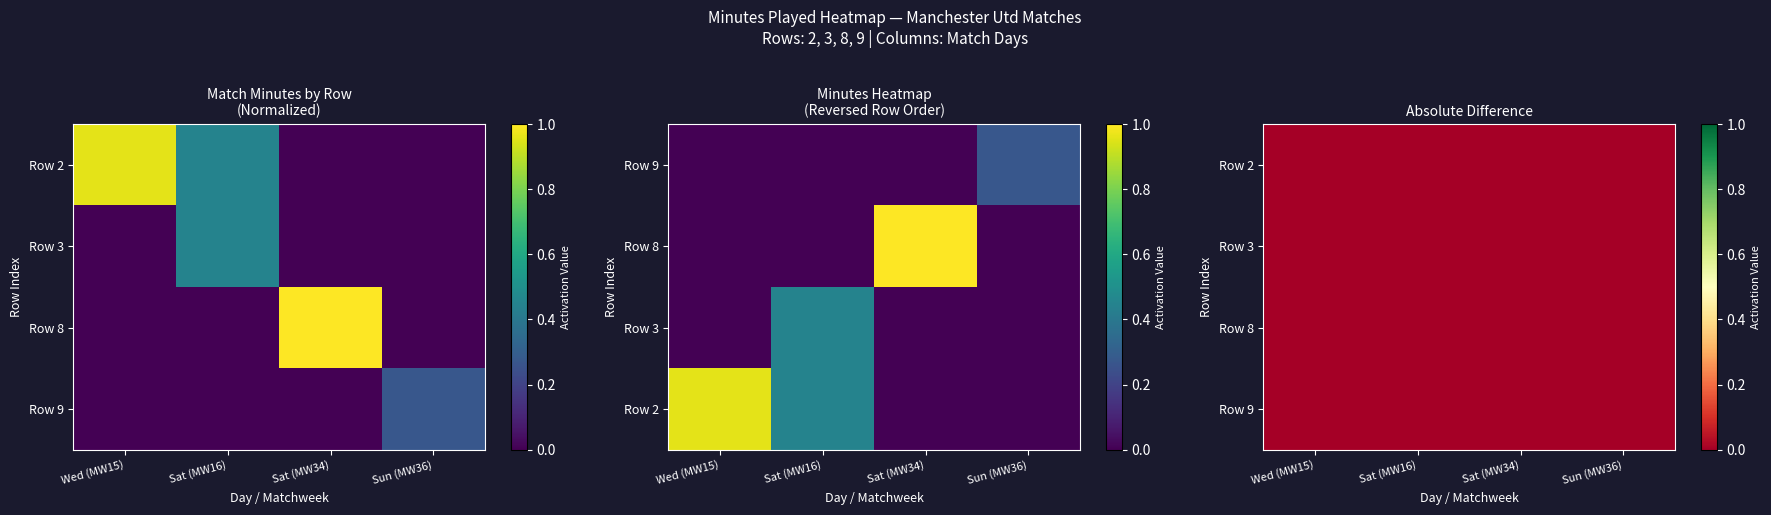

At how many categories does at least one series exceed 0?

4